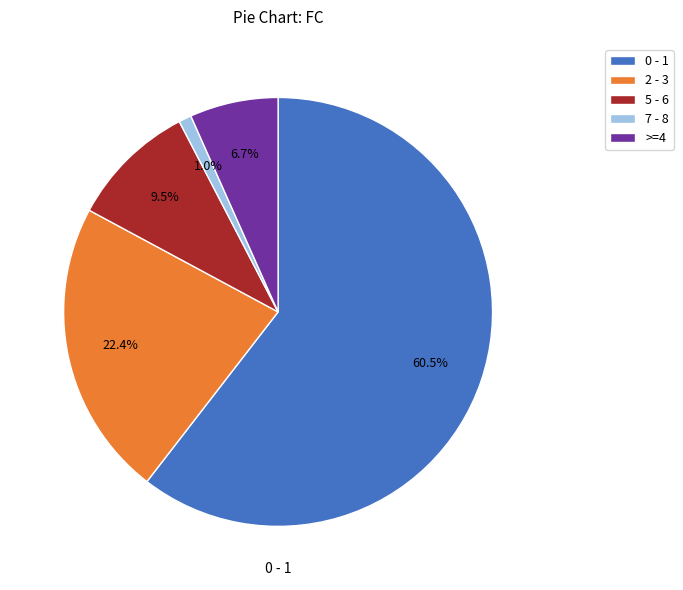

Is there any slice that represents more than half of the pie?

Yes